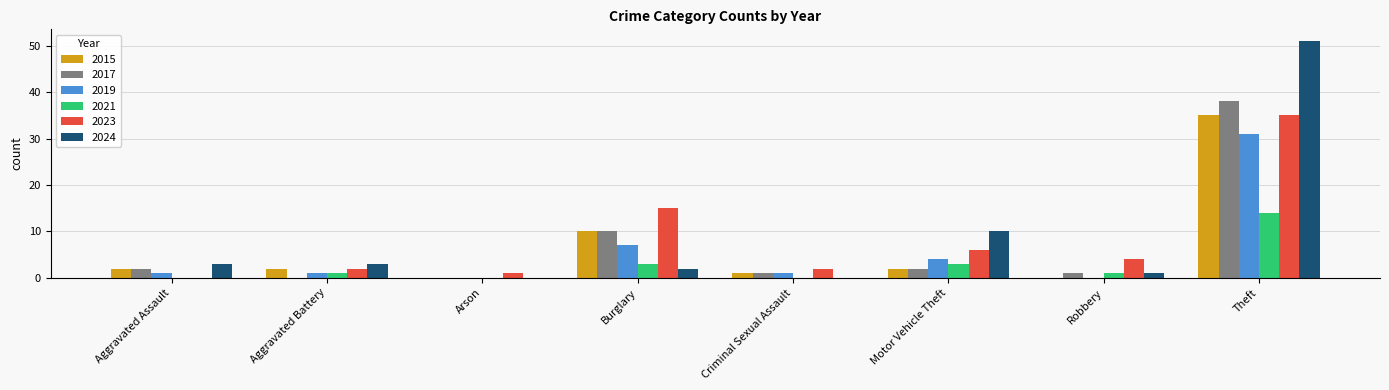

How many positive values does the 2023 series have?

7